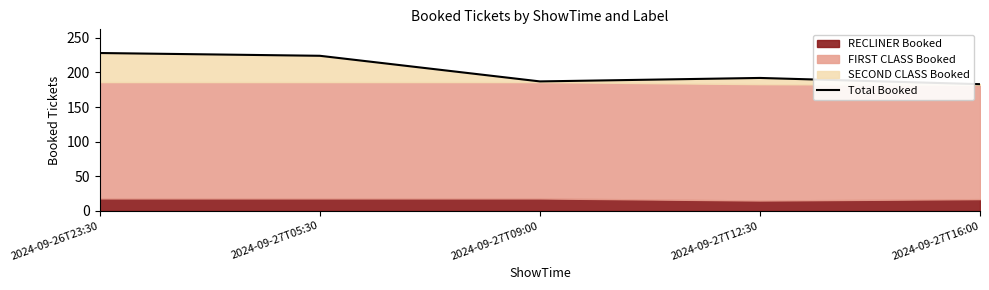

At which label does the data first exceed 192?

2024-09-26T23:30